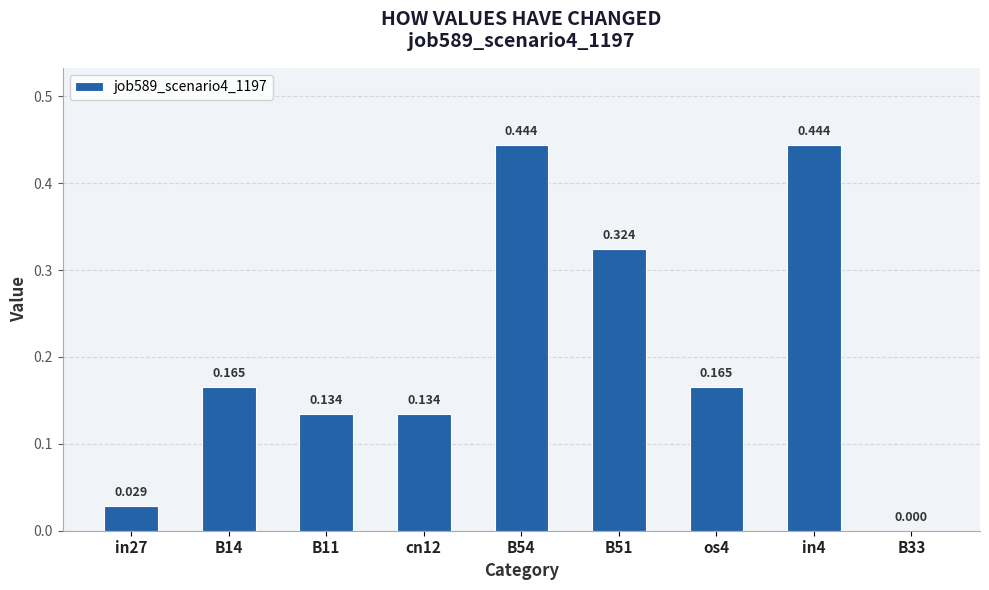

The chart shows a value of 0.0 at B33. True or false?

True